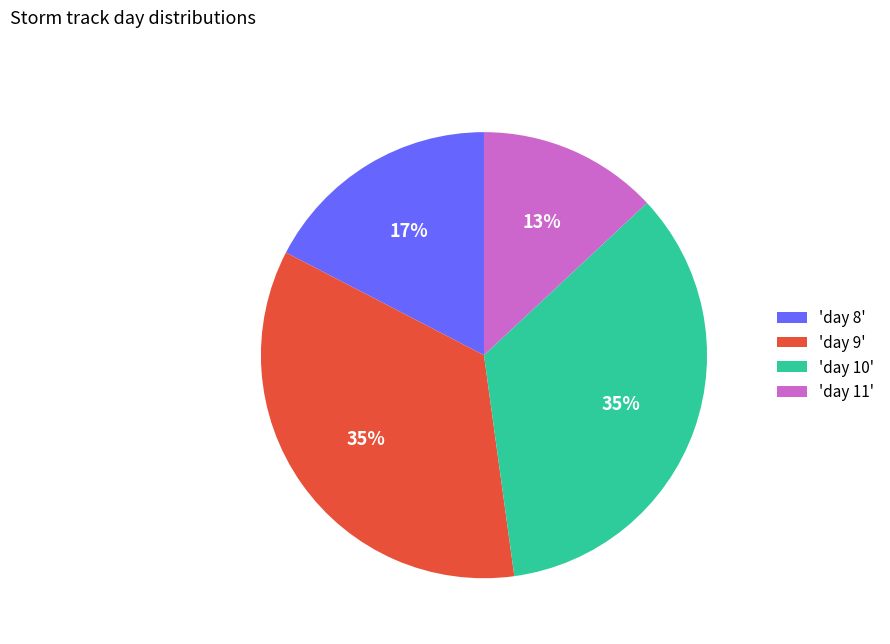

Does any single category account for the majority?

No